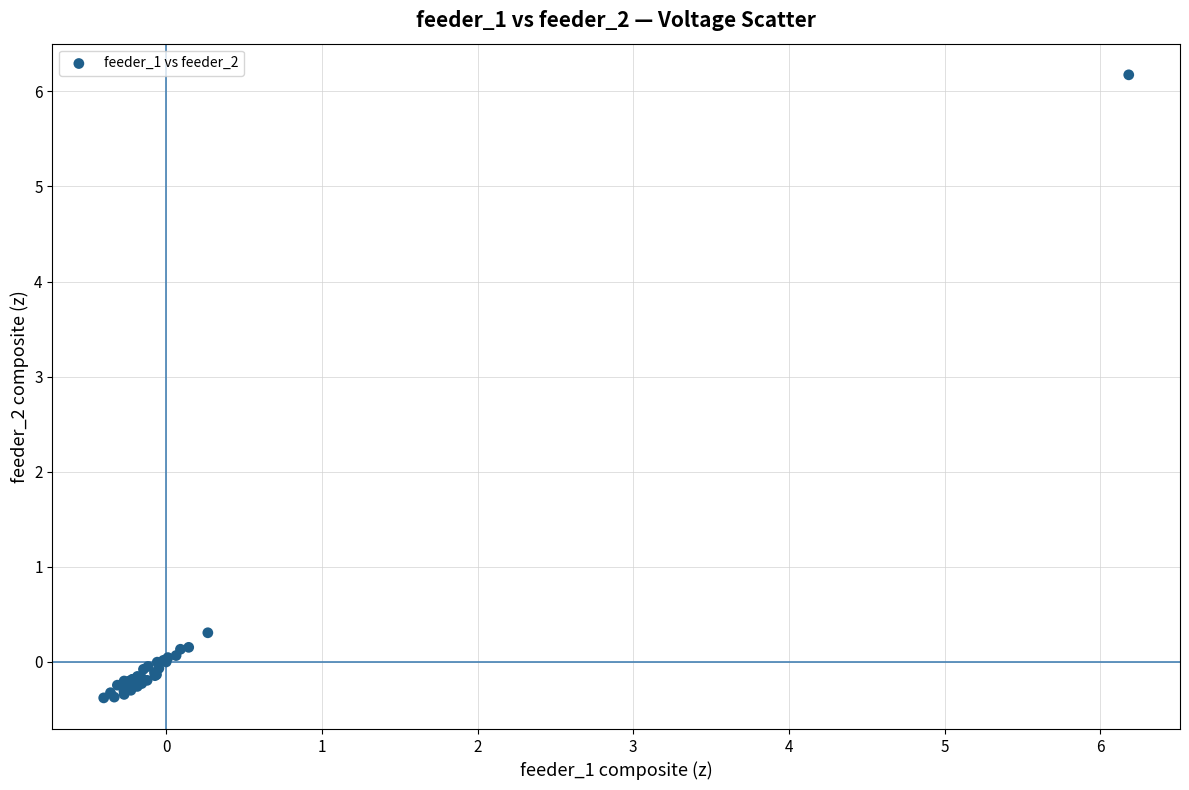

What Y value in the scatter plot is closest to 2?

0.3